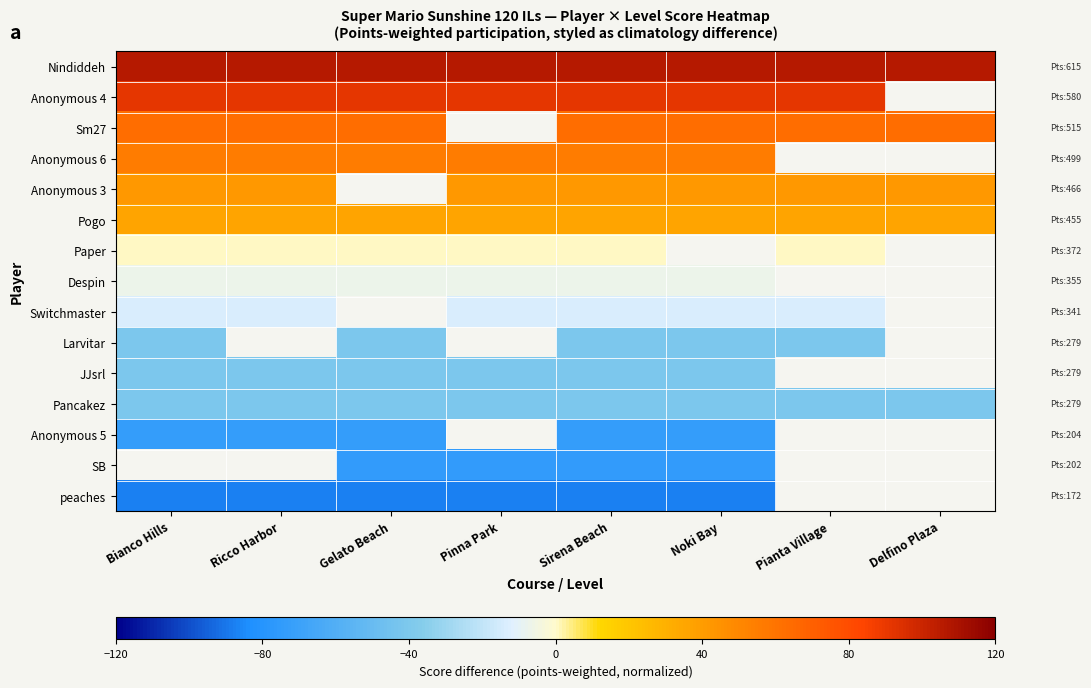

What is the average value of the Nindiddeh series?

106.8